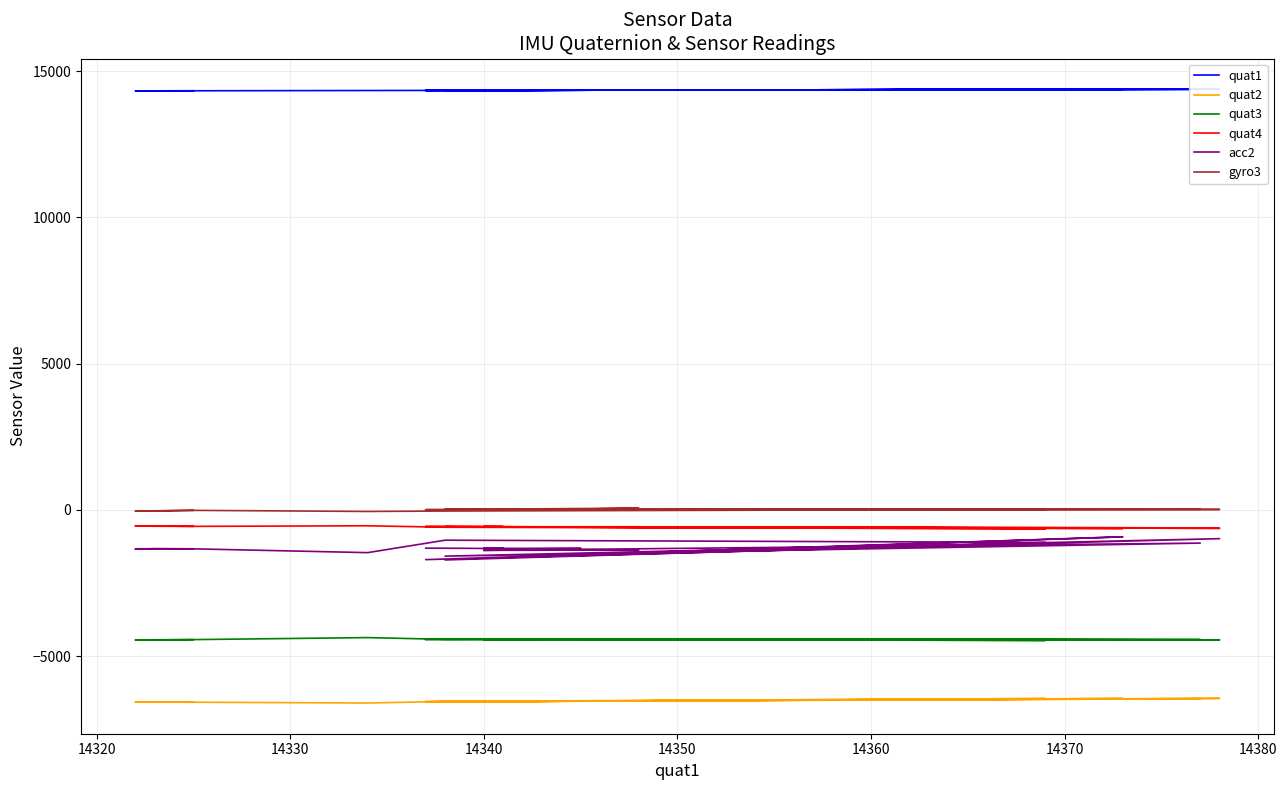

The gyro3 series shows -28 at 14330. True or false?

False